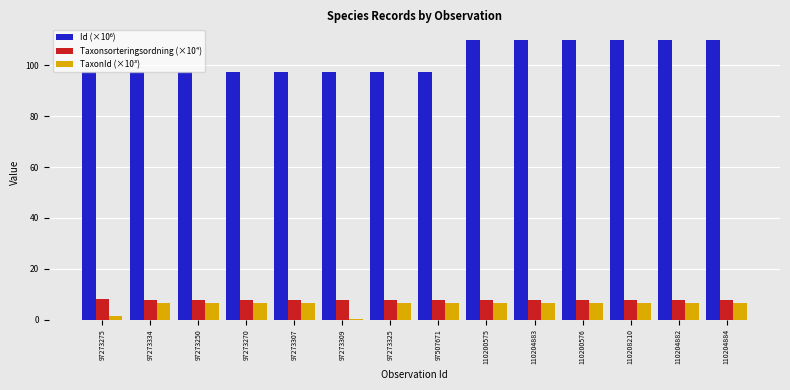

What is the greatest value displayed?

110.2